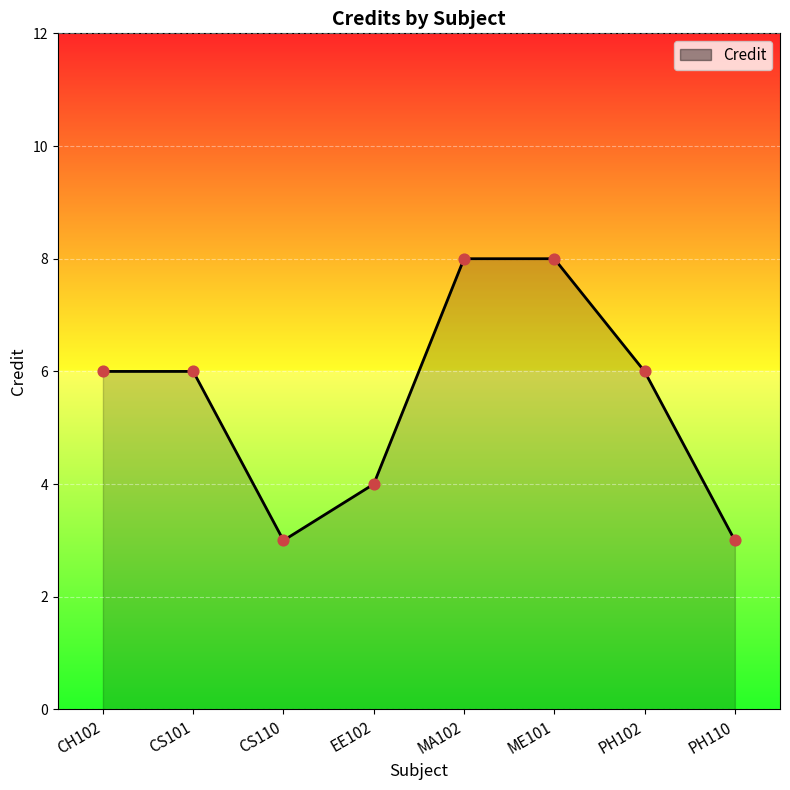

What is the ratio of the value at CS110 to the value at PH110?

1.0